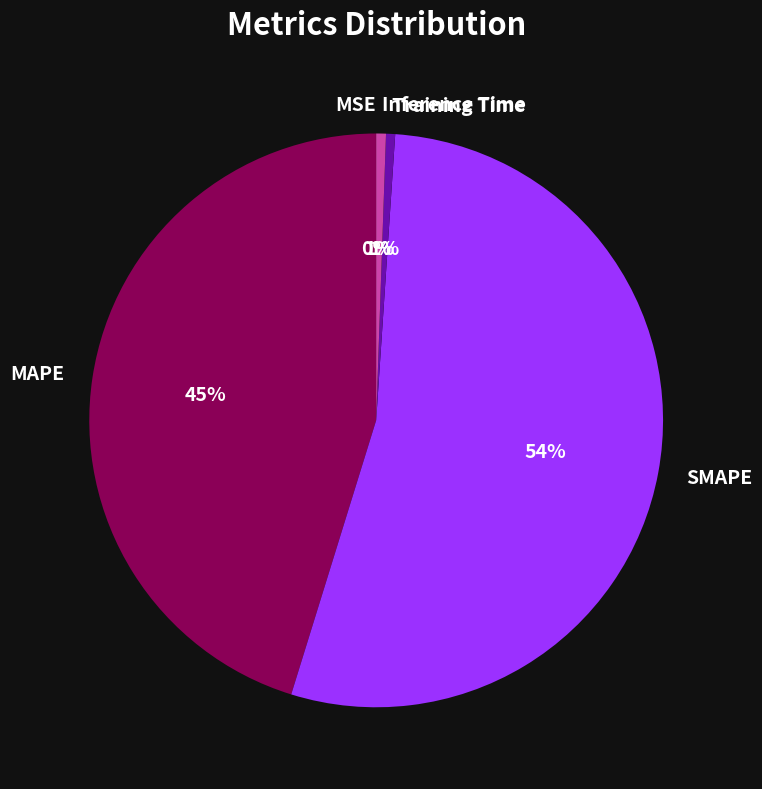

To the nearest percent, what is the average slice percentage?

20%